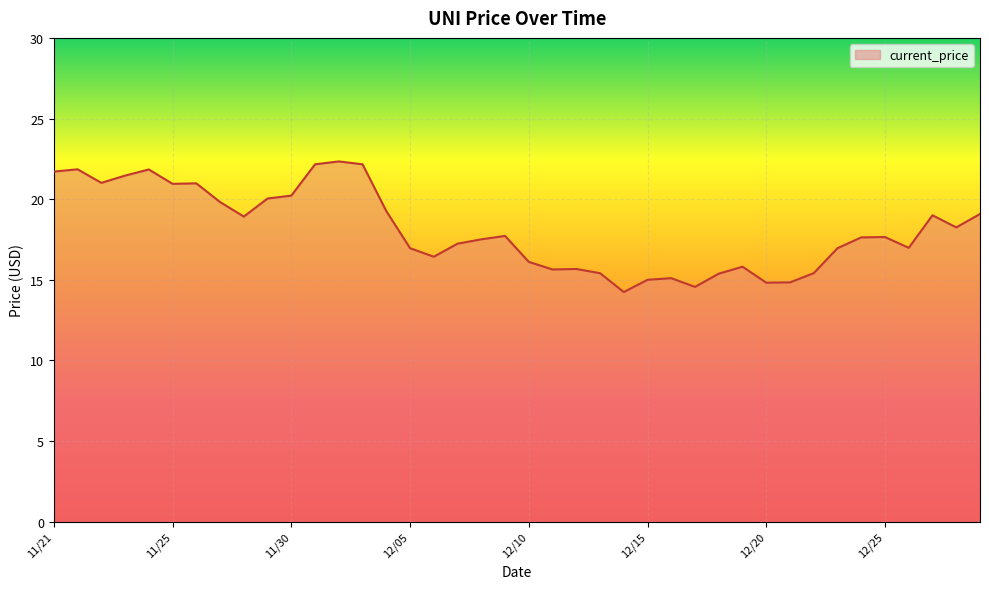

What is the maximum value shown in the chart?

22.3